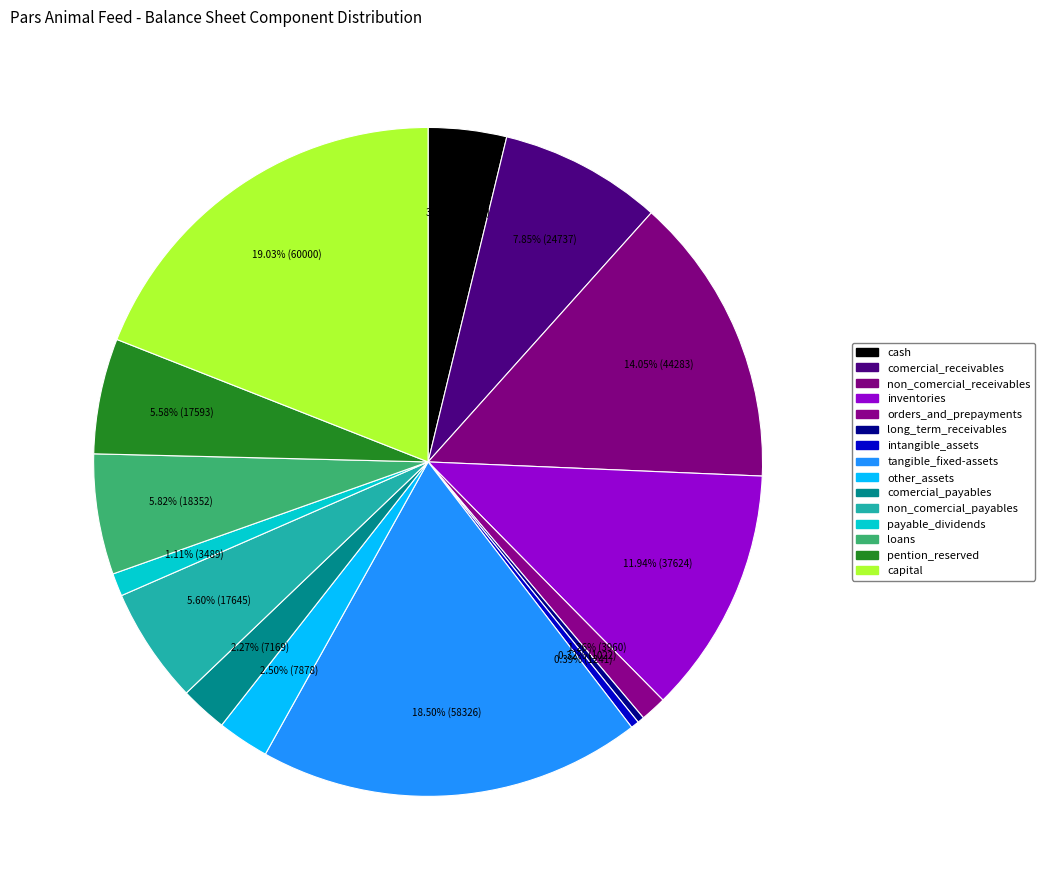

Approximately how many times larger is the value at comercial_receivables compared to non_comercial_receivables?

0.6